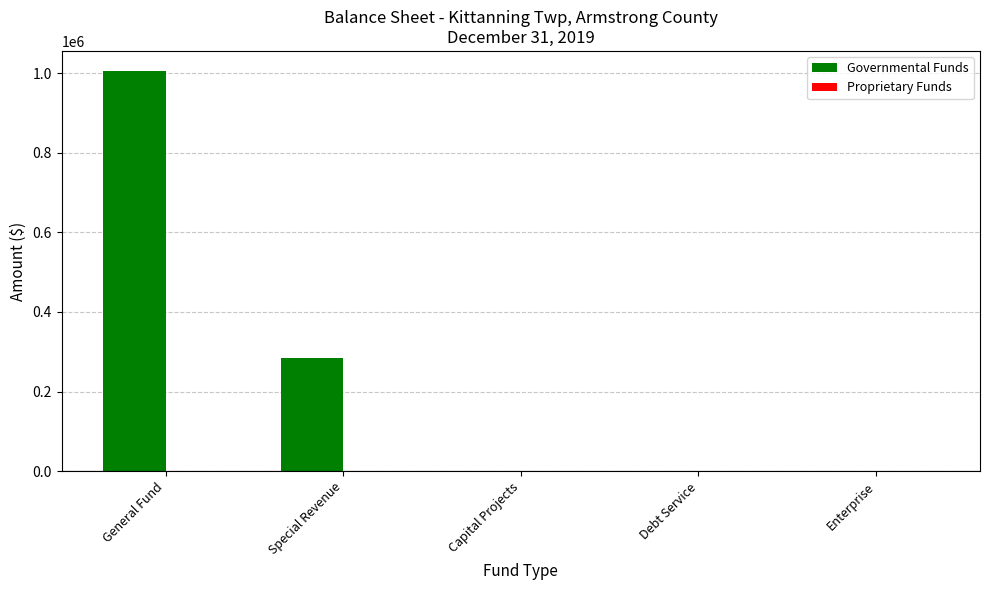

What is the sum of the values at General Fund and Debt Service?

1005342